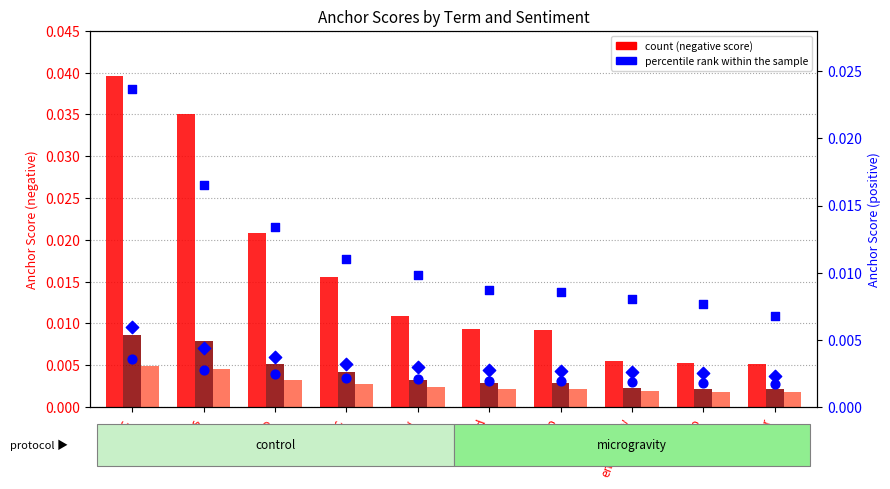

At which category is the sum across all series the highest?

panic